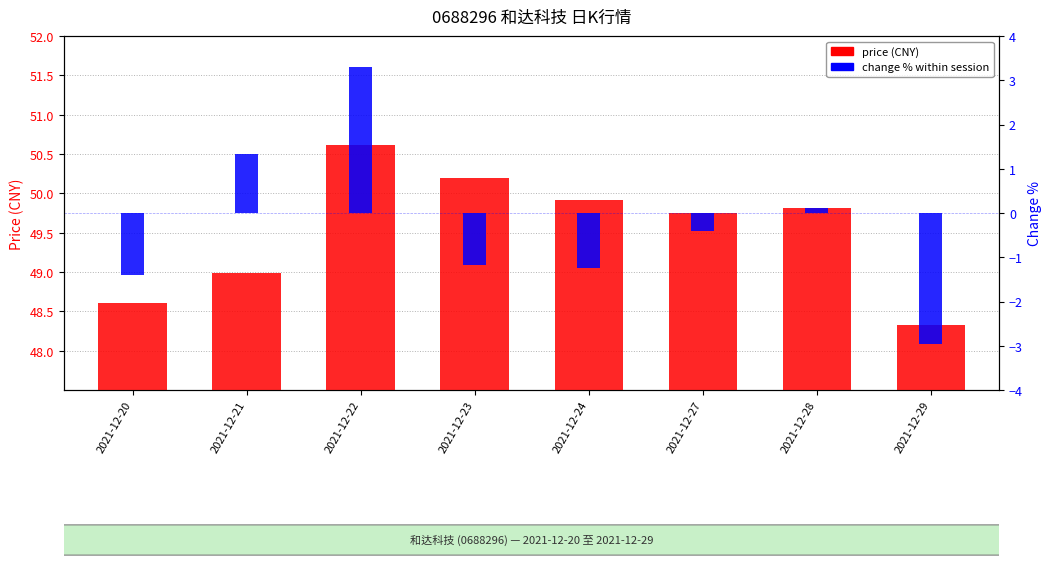

How many values in change_pct (%) are below zero?

5